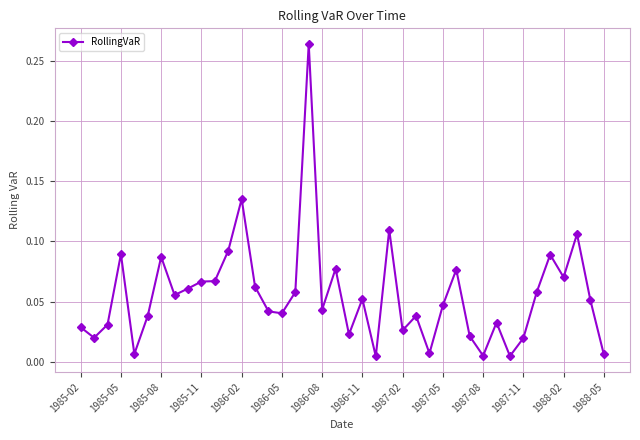

True or false: there are more than 2 points higher than both neighbors.

True